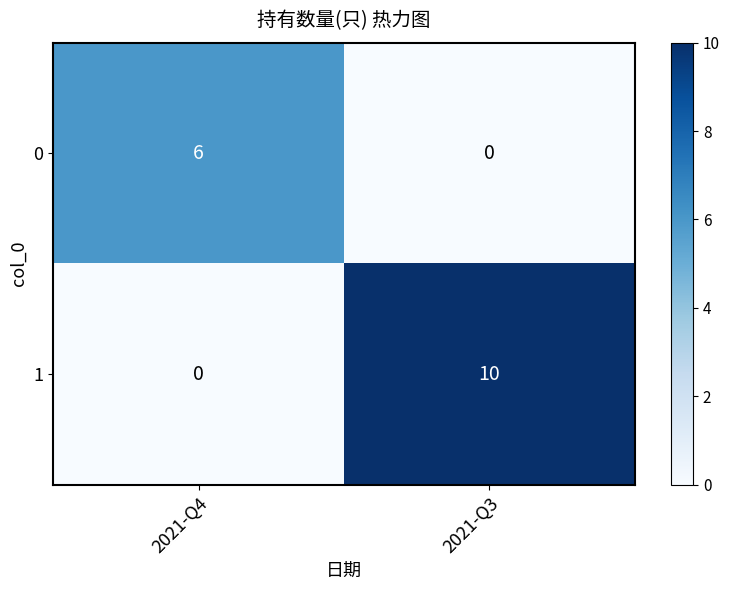

True or false: 0 has a value of 6 at 2021-Q4.

True